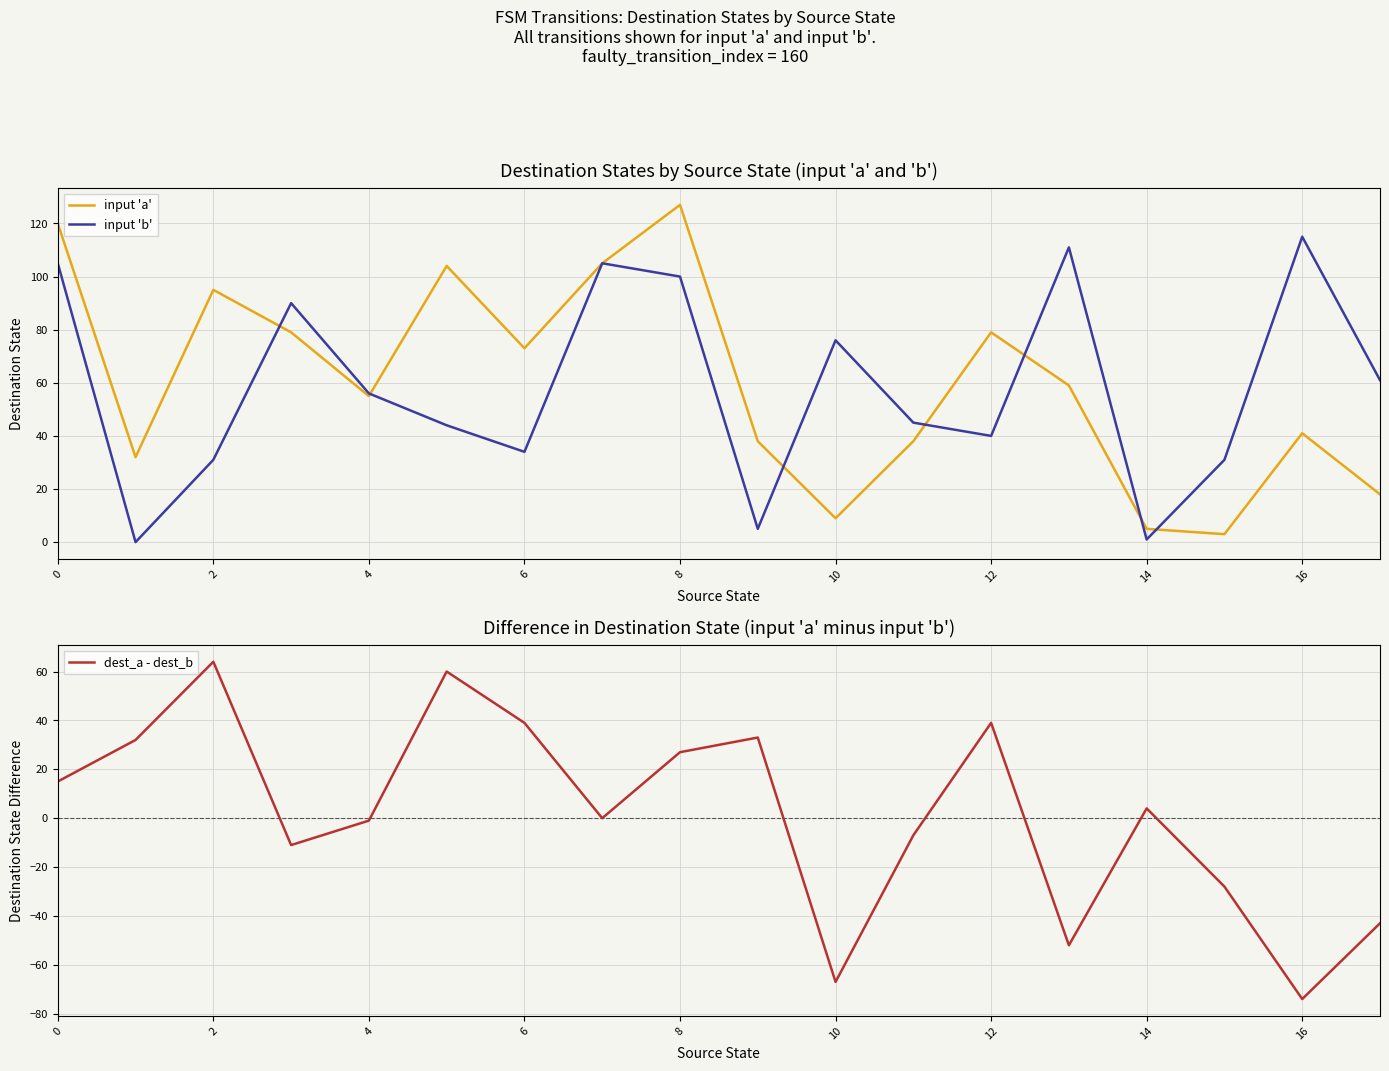

True or false: input 'b' and input 'a' intersect in this chart.

True